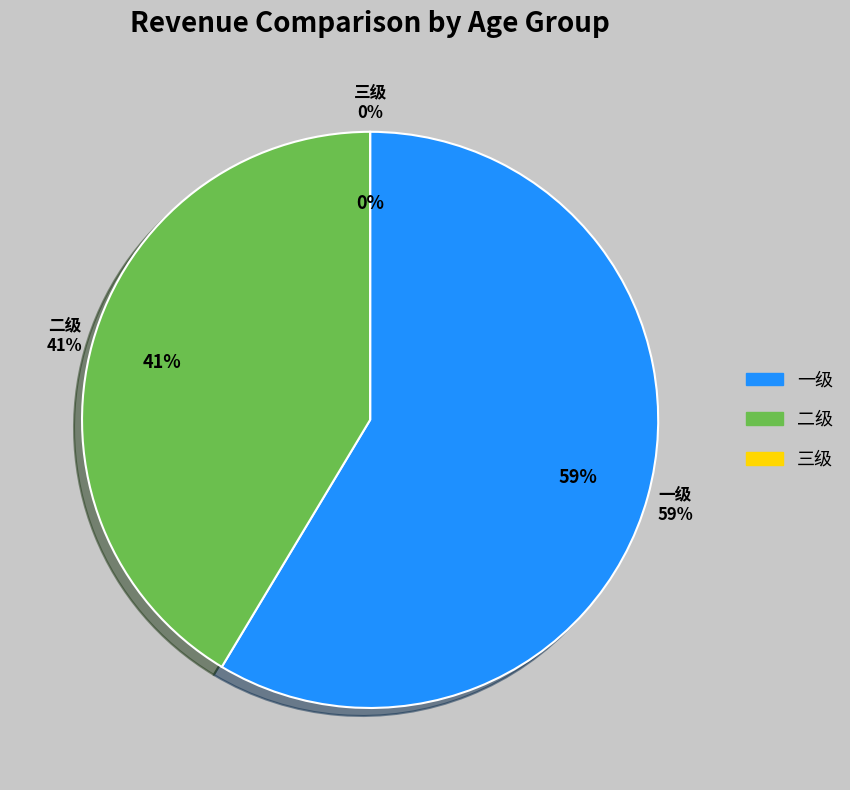

Rank the categories by value from highest to lowest.

一级, 二级, 三级